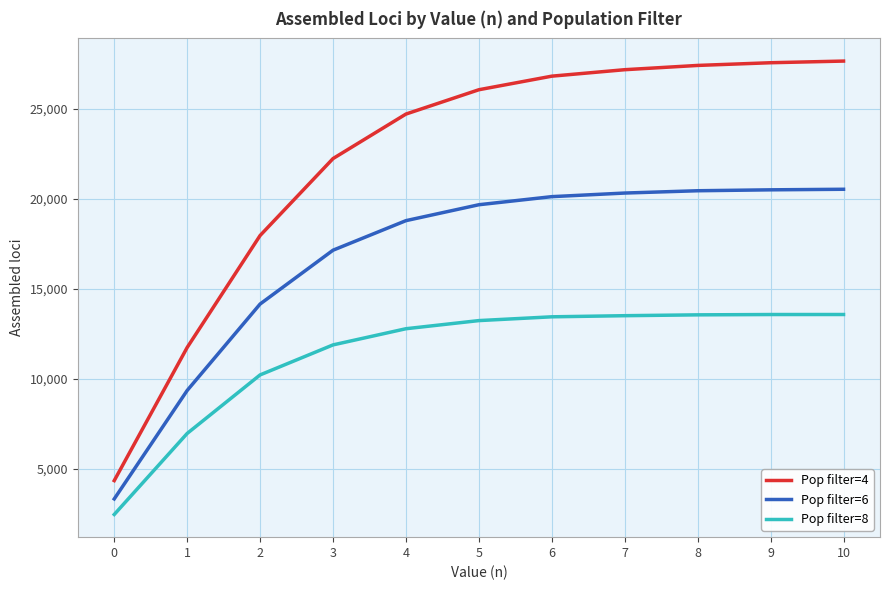

Between 3 and 7, which series saw the biggest shift?

Pop filter=4